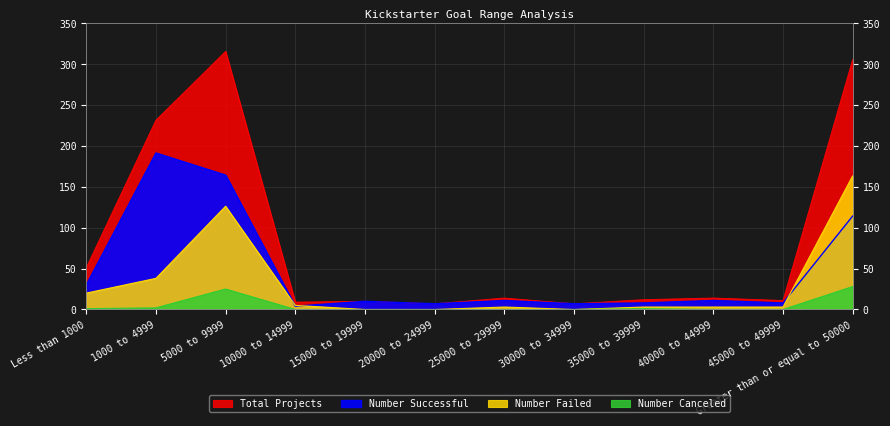

Is it true that Number Failed equals 1 at 25000 to 29999?

False